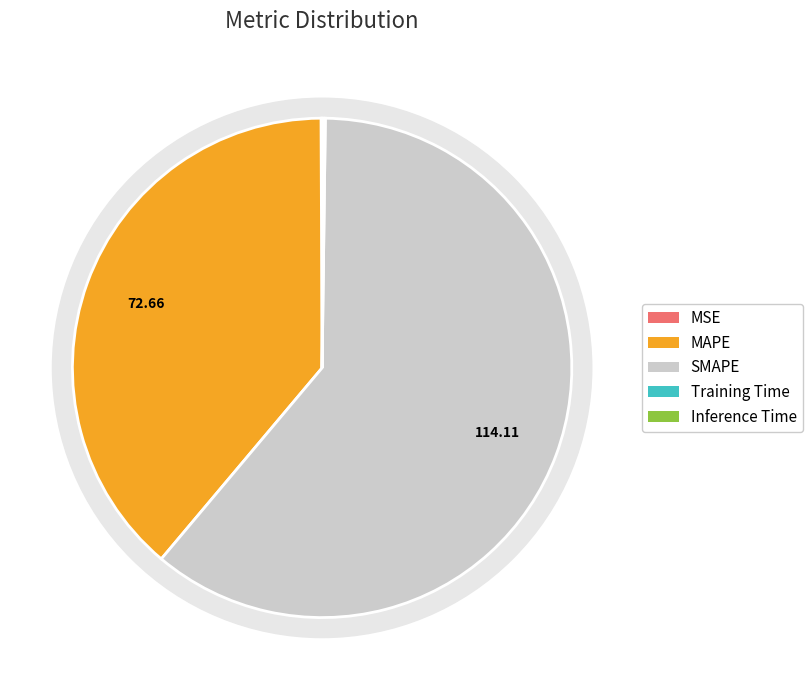

The MAPE slice represents 50% of the pie. True or false?

False